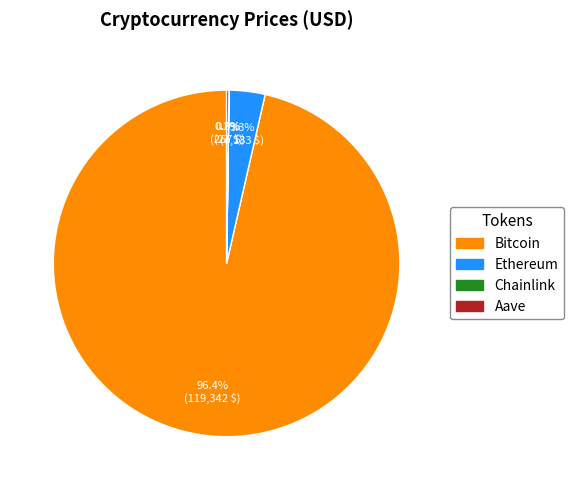

True or false: Bitcoin accounts for 87% of the total.

False